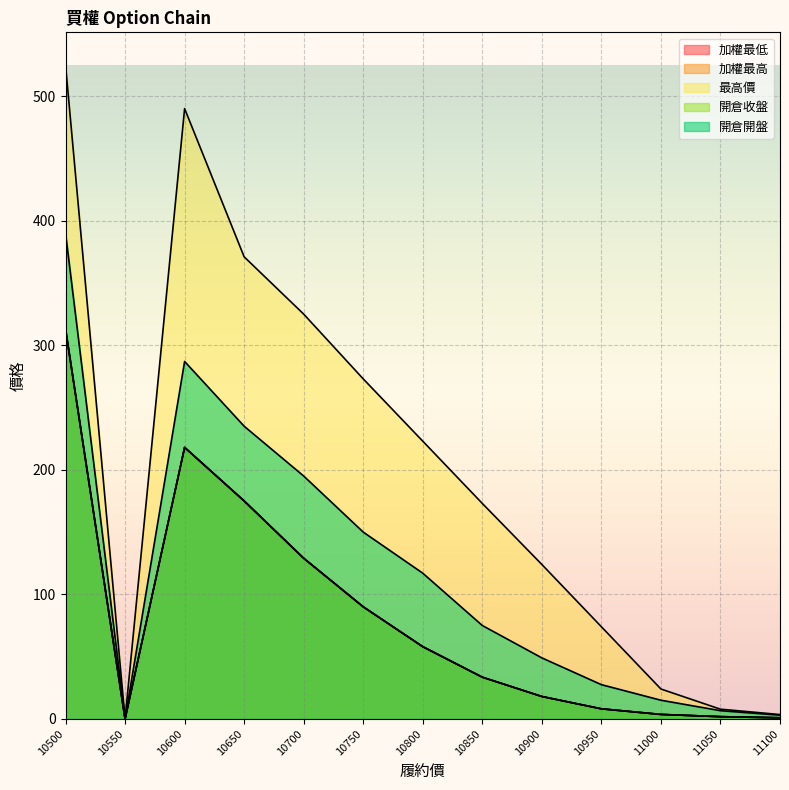

Is it true that 最高價 equals 490.0 at 10600?

True